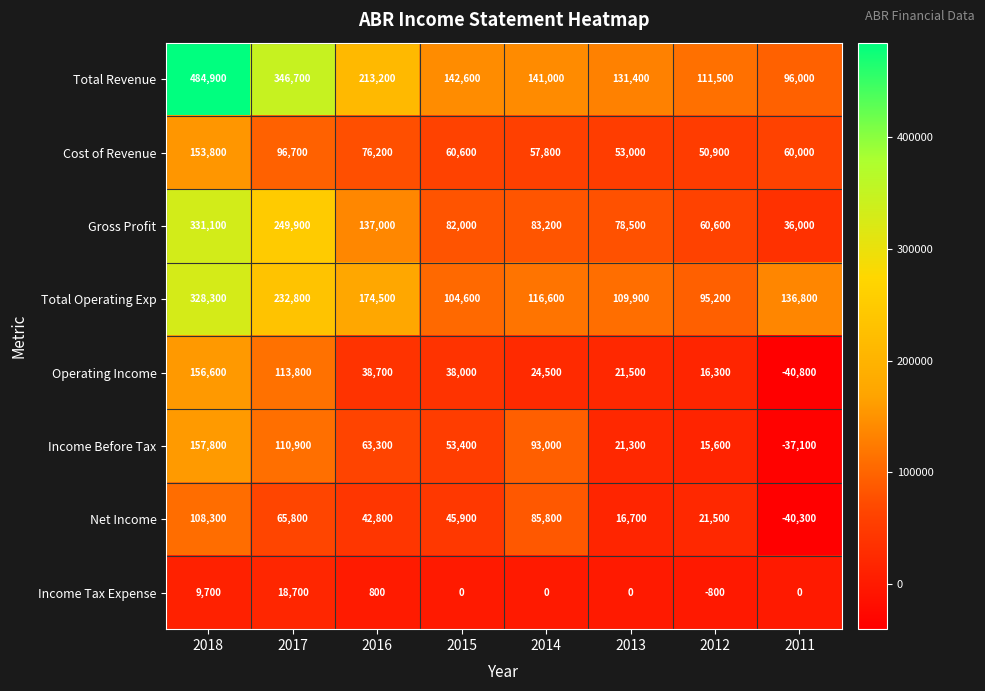

Which label corresponds to the largest value in the chart?

2018